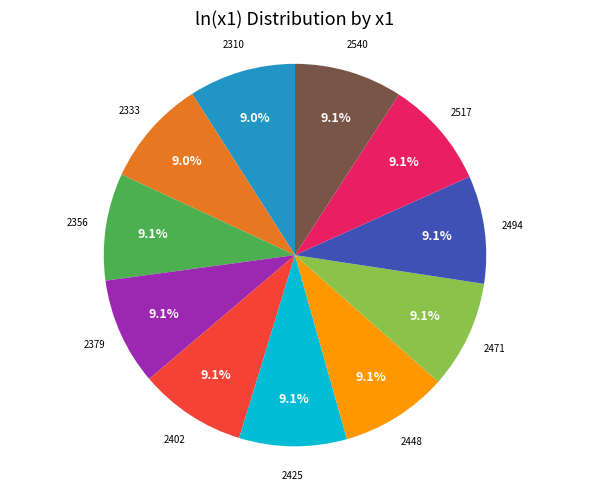

How many slices are in this pie chart?

11